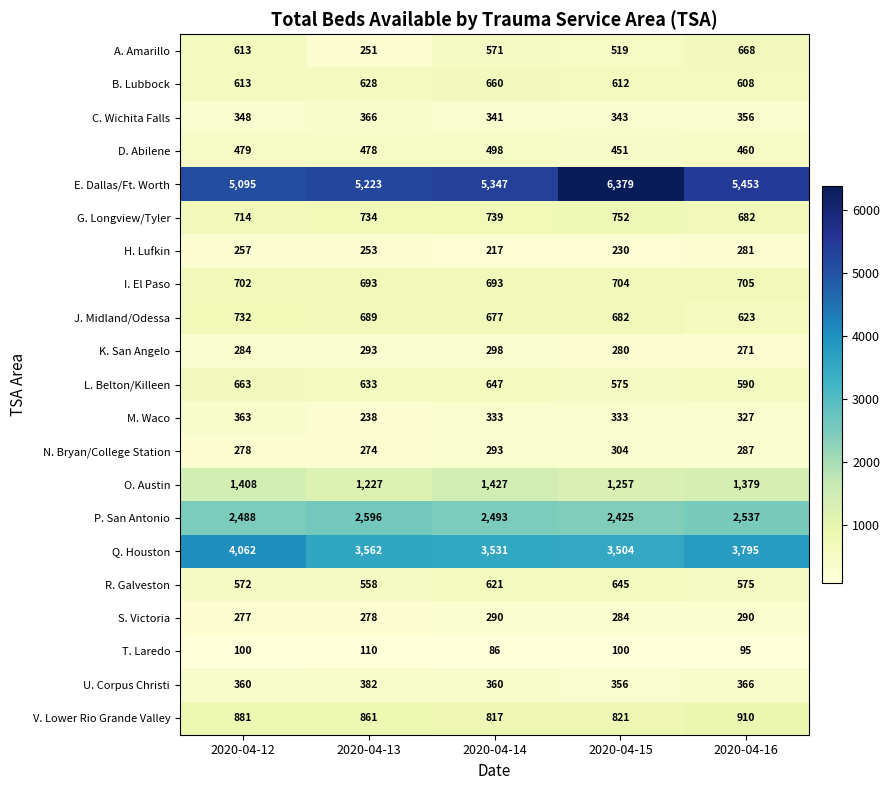

What is the difference between the highest and lowest values at 2020-04-15?

6279